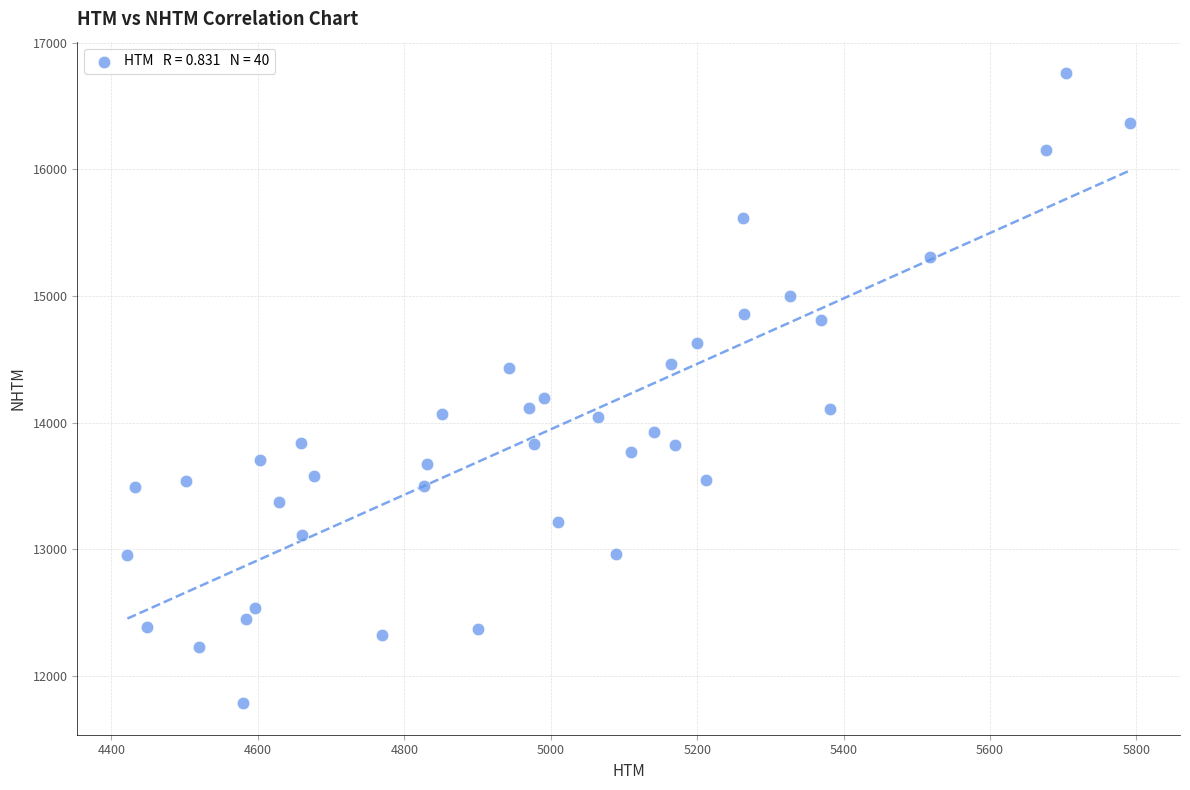

What Y value in the scatter plot is closest to 14271?

14194.4